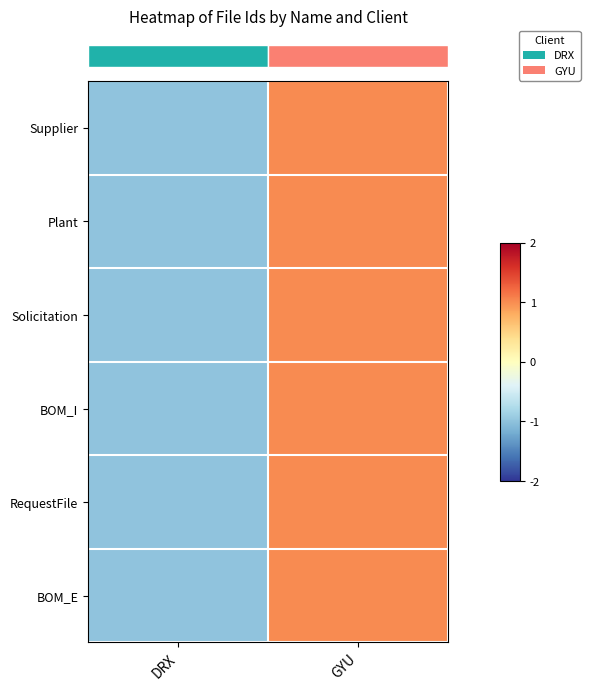

Which series has the largest total across all categories?

row_0